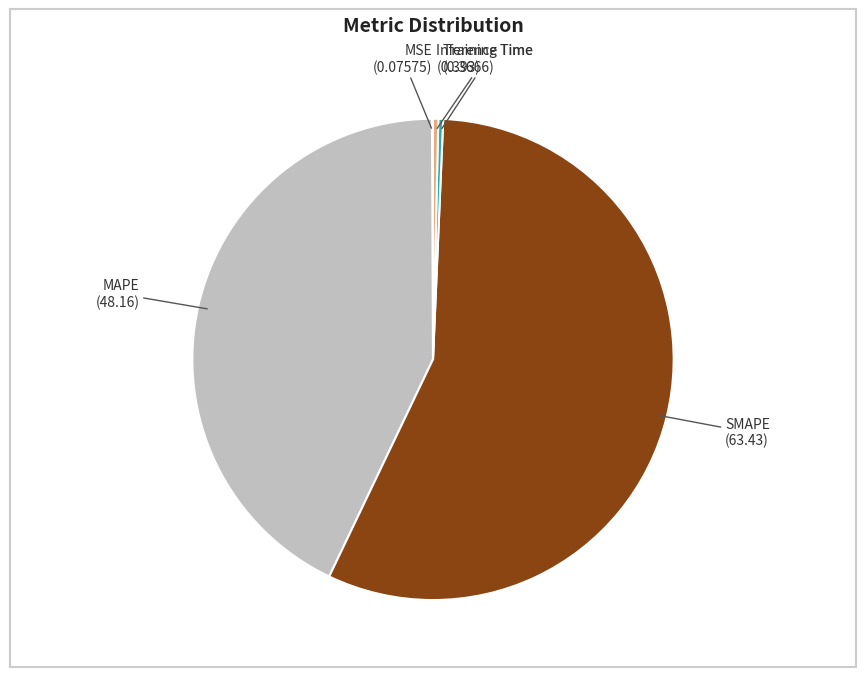

Is there any slice that represents more than half of the pie?

Yes